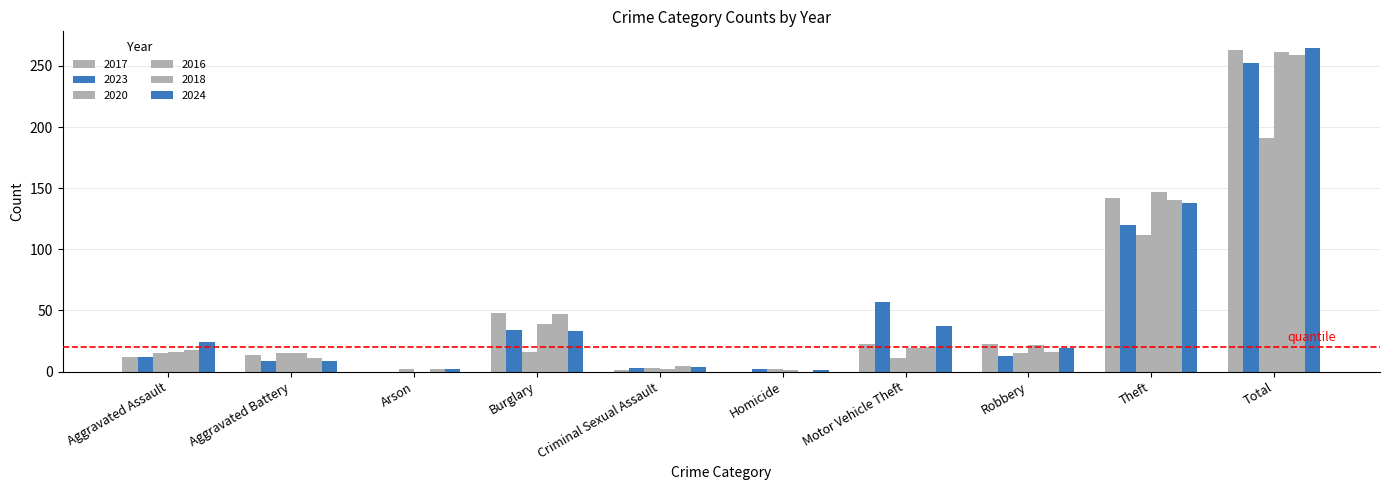

What position from the right is Homicide?

5